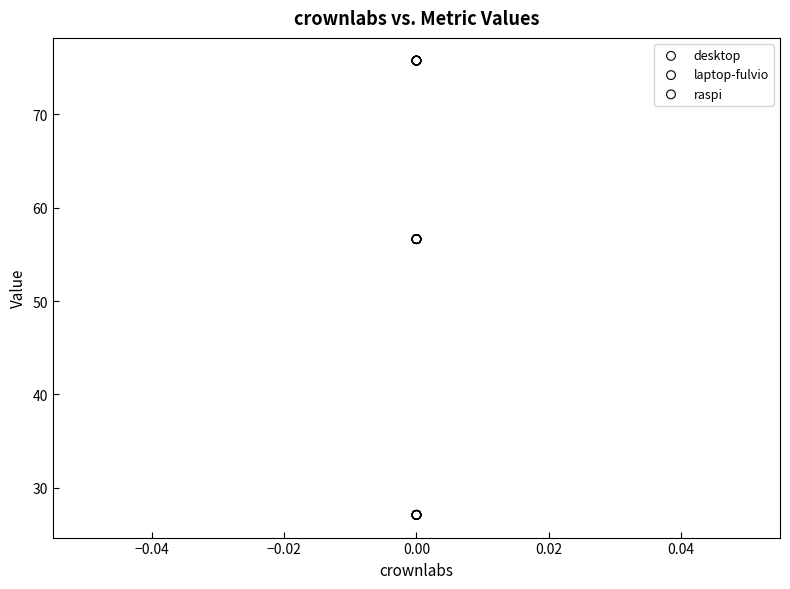

What are all the series names shown in the legend?

desktop, laptop-fulvio, raspi